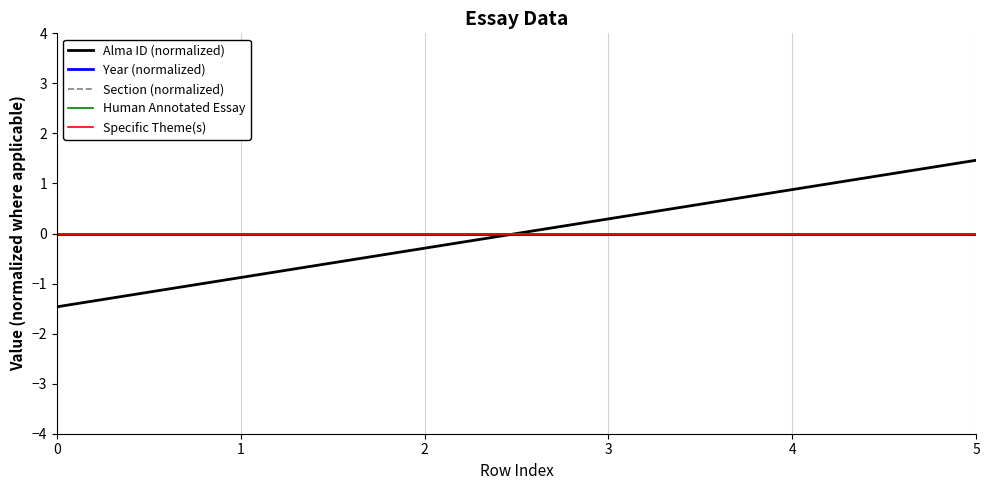

How many lines are shown in the chart?

5